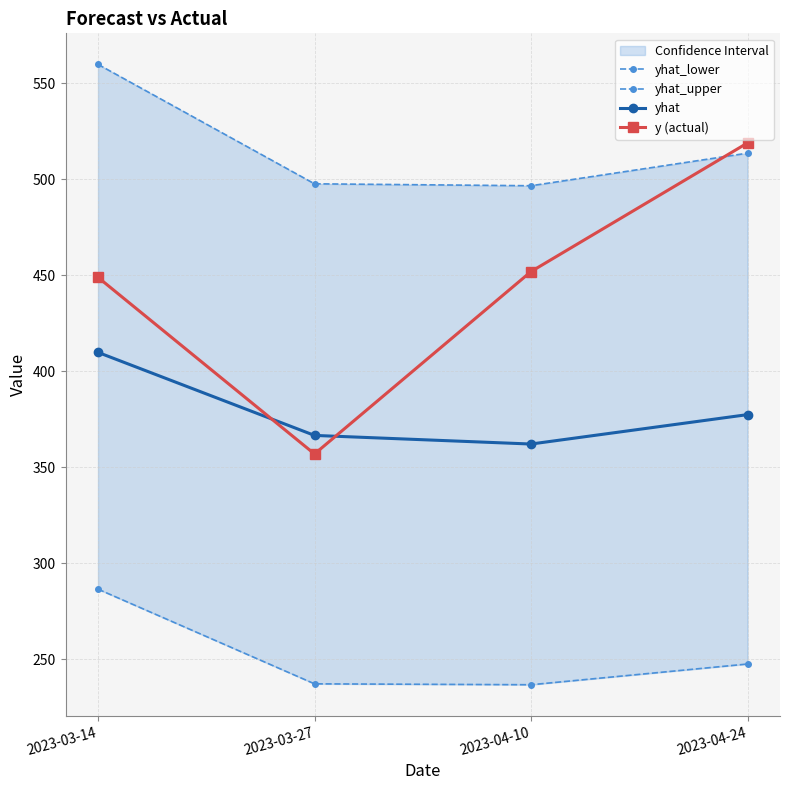

Read the yhat_lower value at 2023-03-27.

237.3